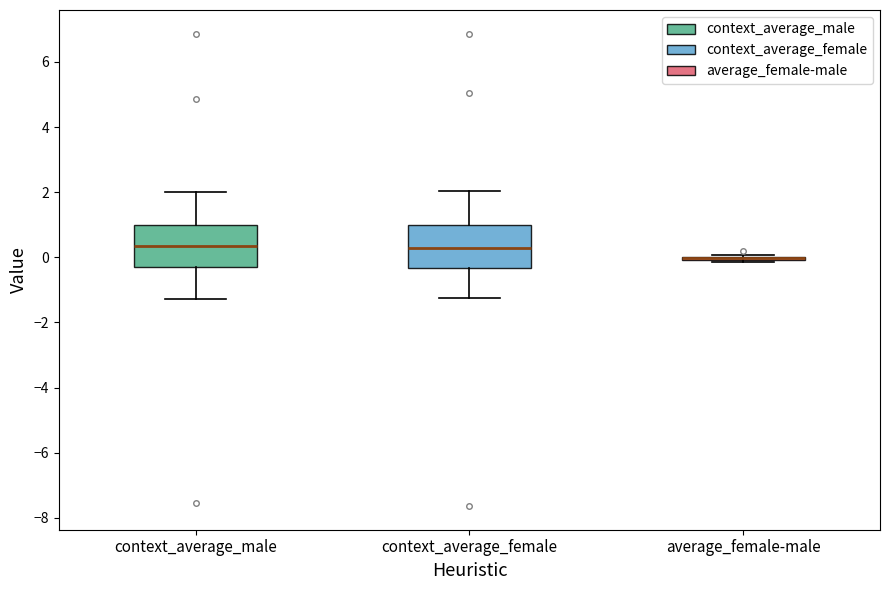

Where is the upper edge of the box for context_average_male on the y-axis? The values are not printed on the chart, so give them approximately, as read against the axis.

1.0